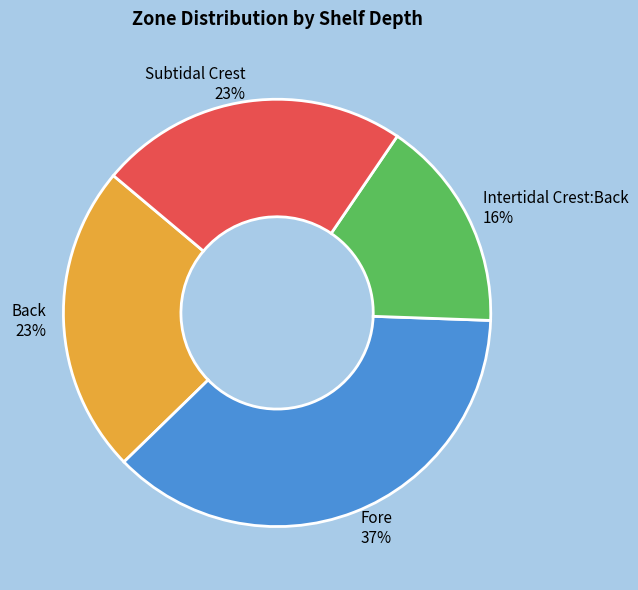

Is there a majority slice in this chart?

No